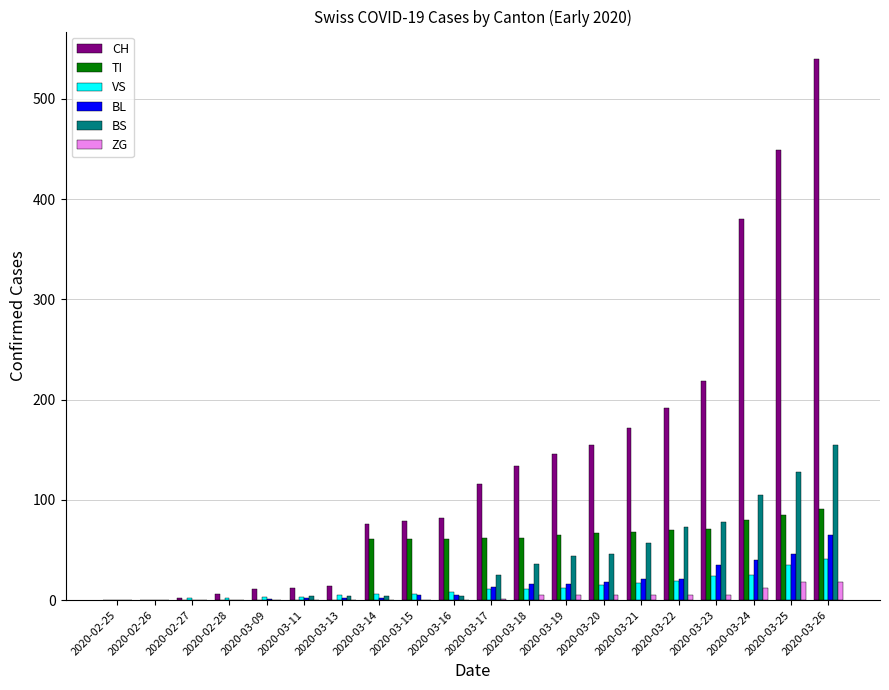

Where is CH nearest to the value 270?

2020-03-23